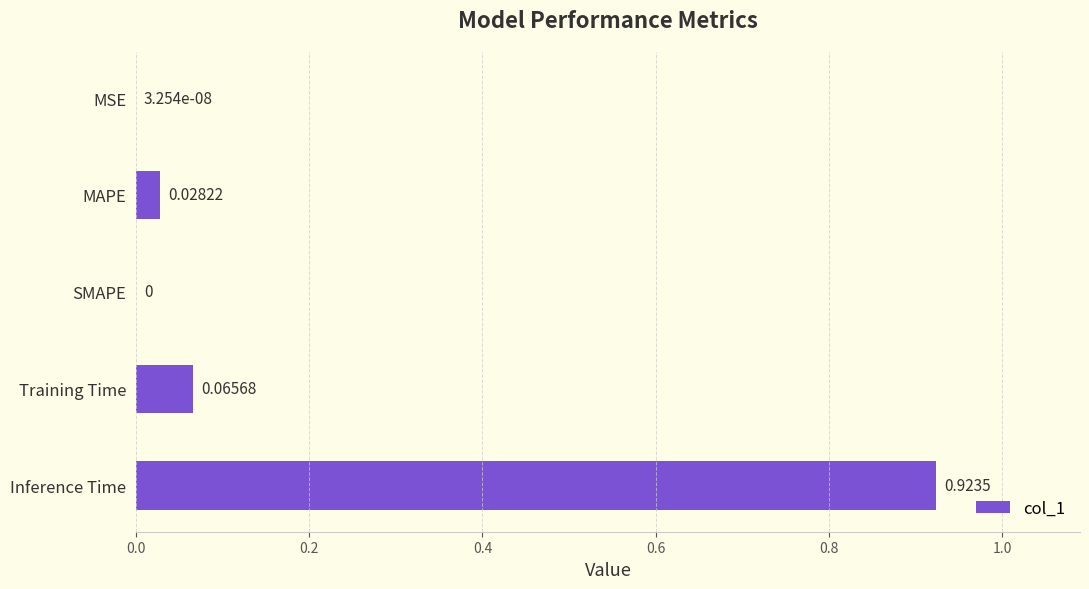

What is the change in value from SMAPE to Inference Time?

+0.9